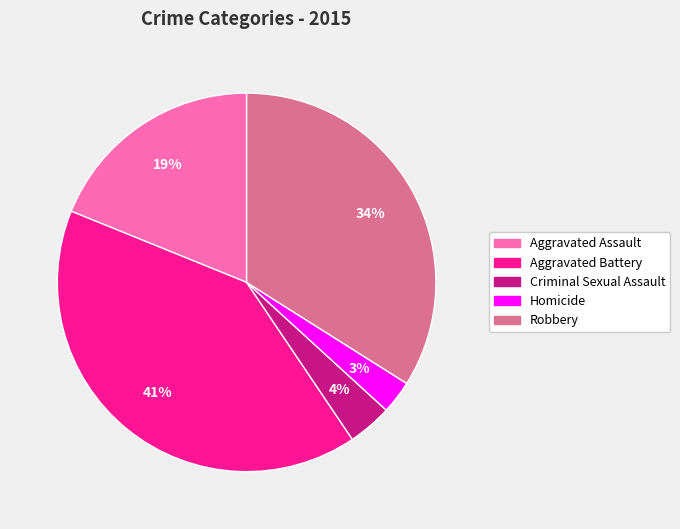

To the nearest percent, what is the average slice percentage?

20%